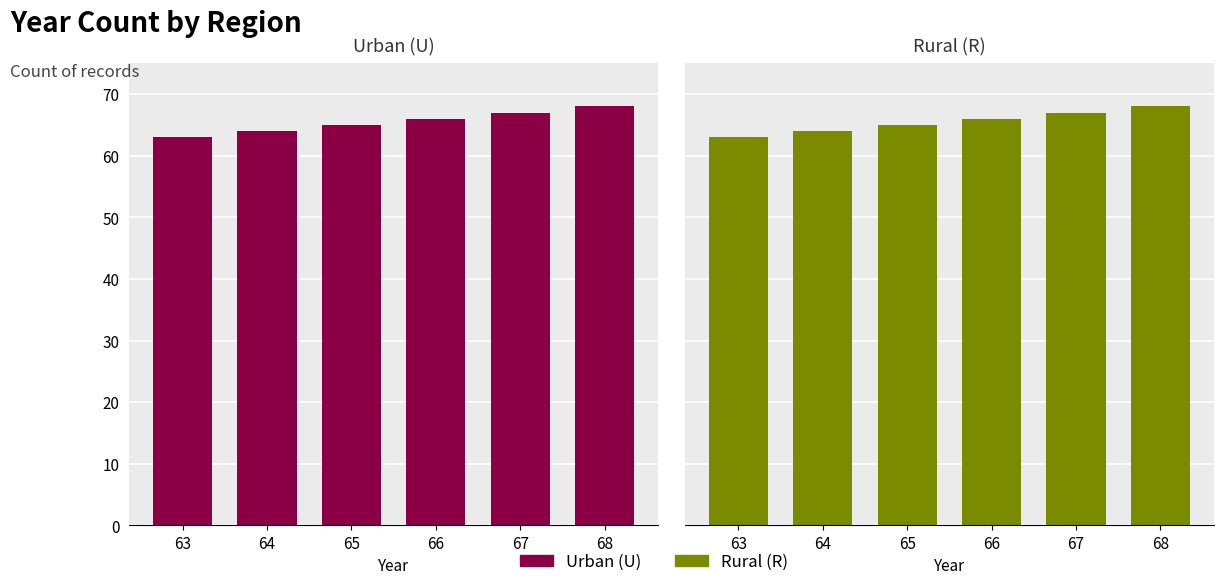

What is the difference between the maximum and second lowest values in the Urban (U) series?

4